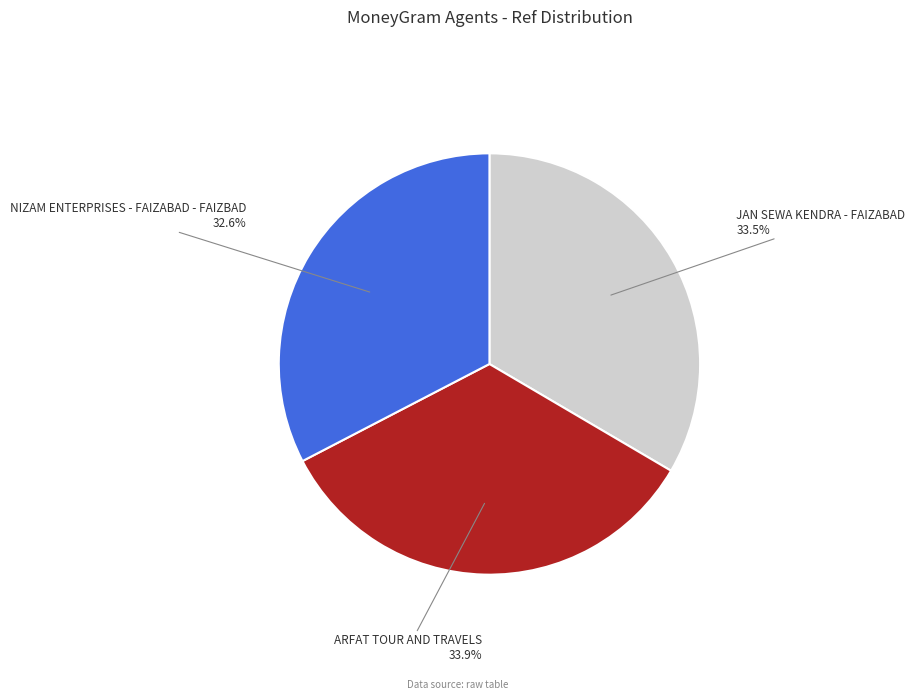

Is ARFAT TOUR AND TRAVELS the majority of the pie?

No